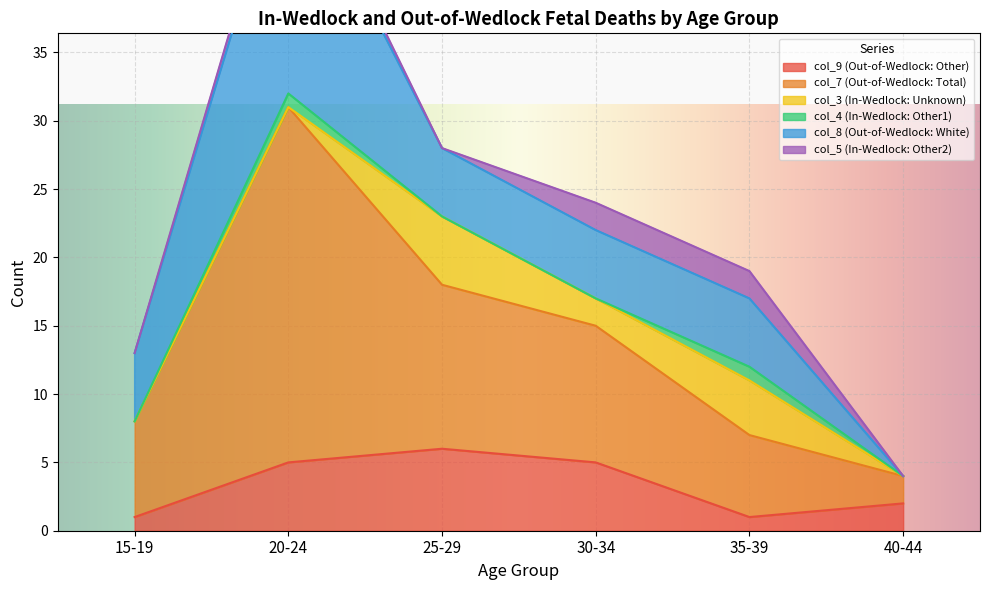

At 25-29, list the series in order from largest to smallest.

col_7 (Out-of-Wedlock: Total), col_9 (Out-of-Wedlock: Other), col_3 (In-Wedlock: Unknown), col_8 (Out-of-Wedlock: White), col_4 (In-Wedlock: Other1), col_5 (In-Wedlock: Other2)